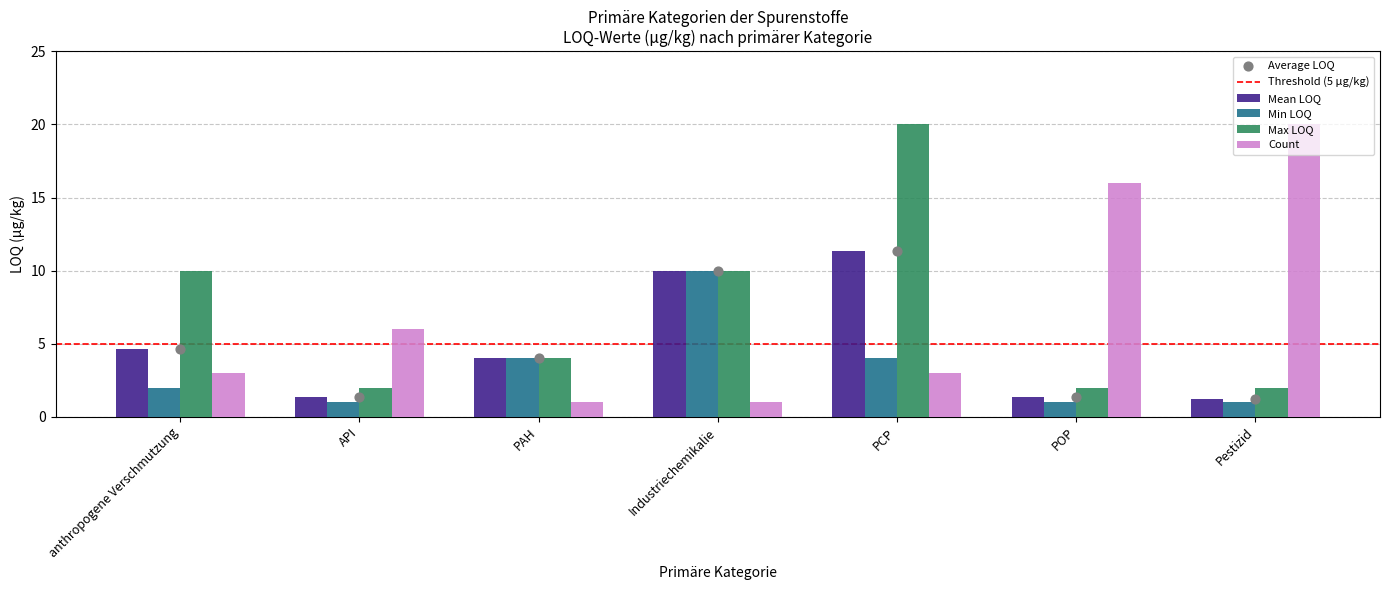

At how many categories does at least one series exceed 17?

2